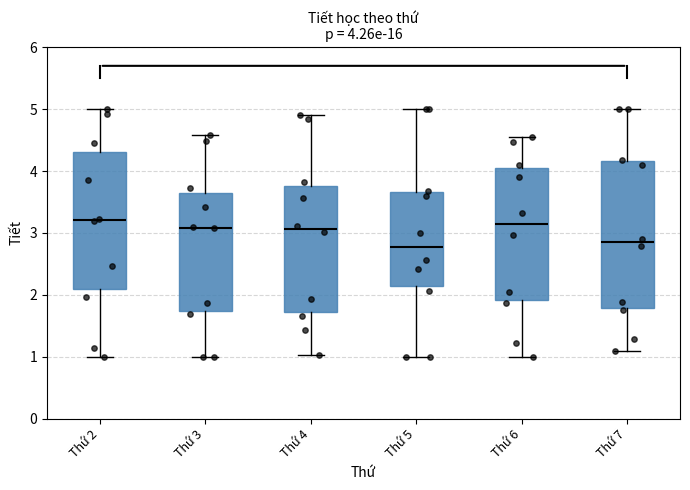

Comparing the boxes themselves (not the whiskers), which one is the tallest?

Thứ 7